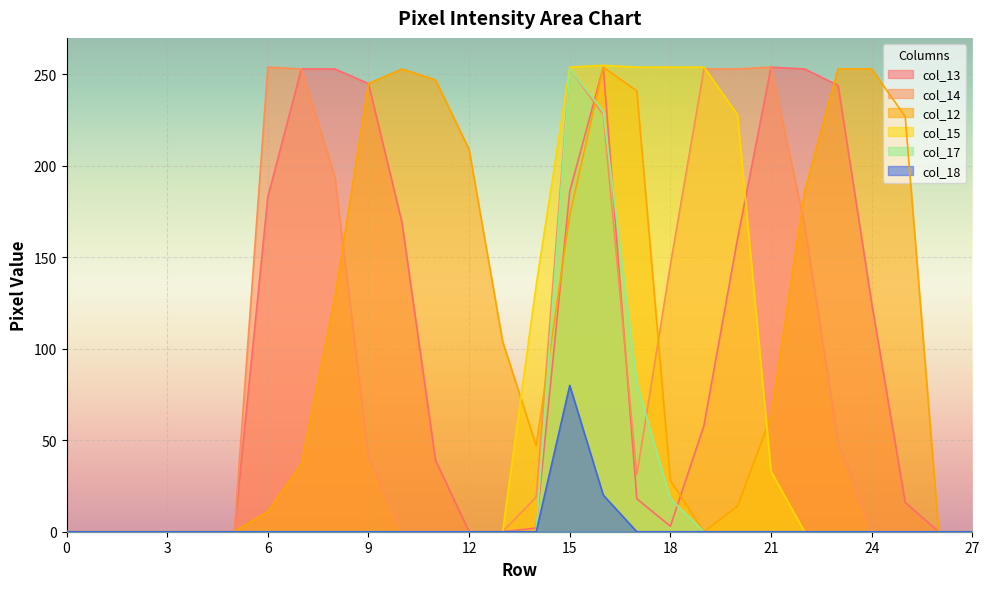

Where is col_15 nearest to the value 127?

14